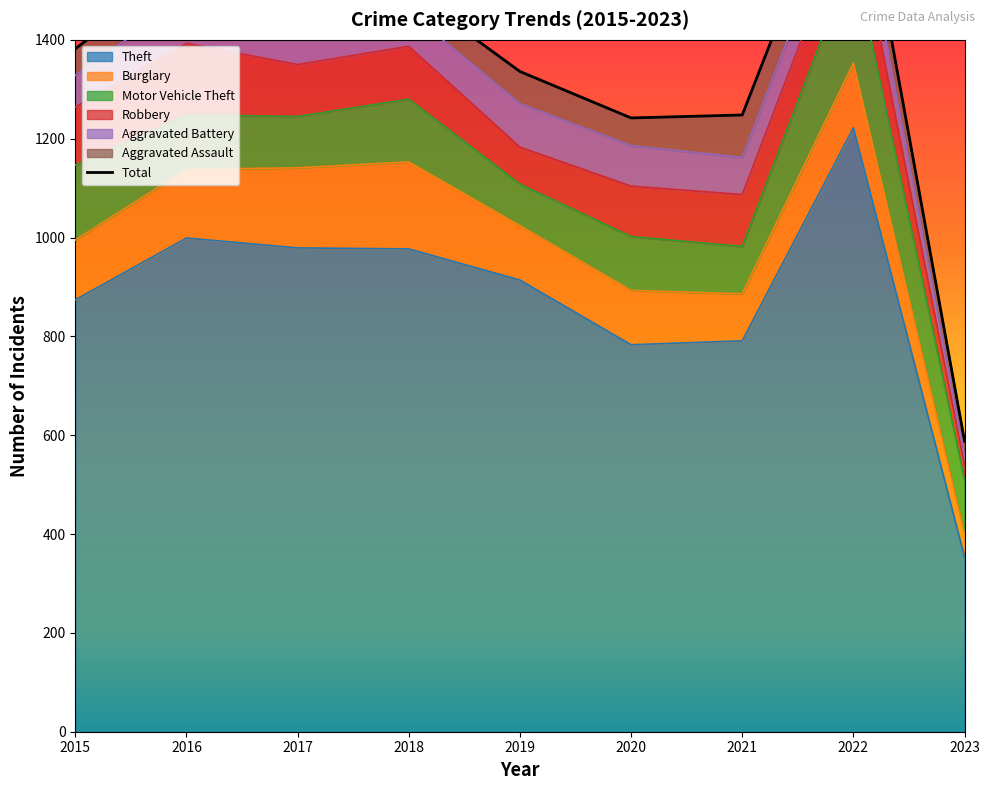

True or false: the data has more than 1 interior local peaks.

True